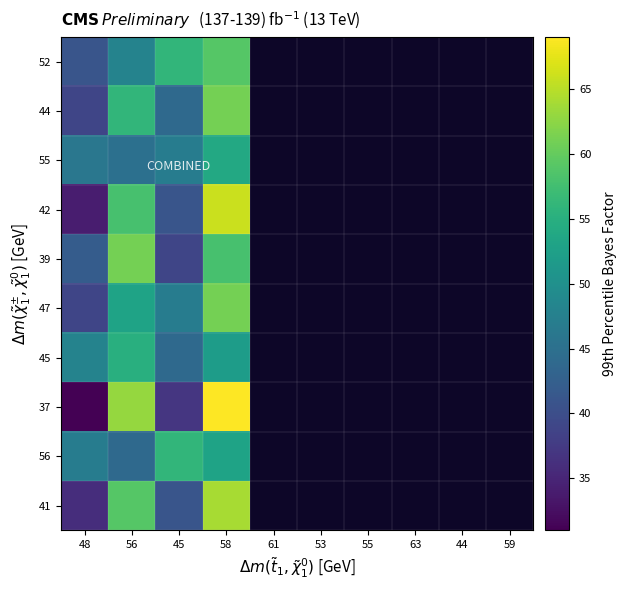

Which series changed the most between 45 and 58?

37